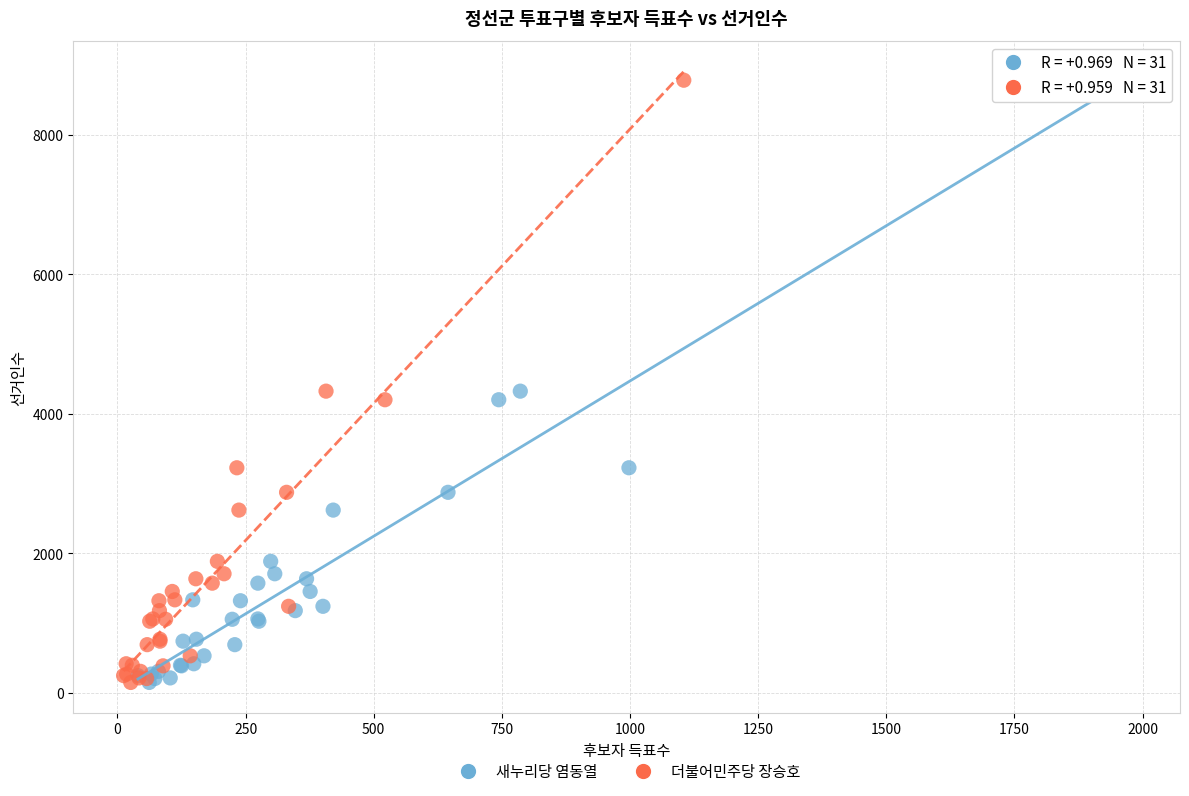

What are all the series names shown in the legend?

새누리당 염동열, 더불어민주당 장승호